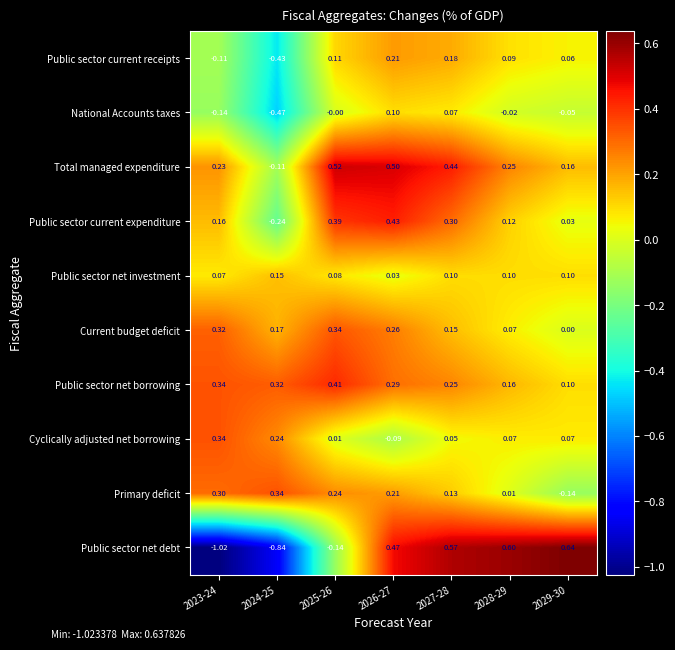

Which series changed the most between 2027-28 and 2028-29?

Total managed expenditure